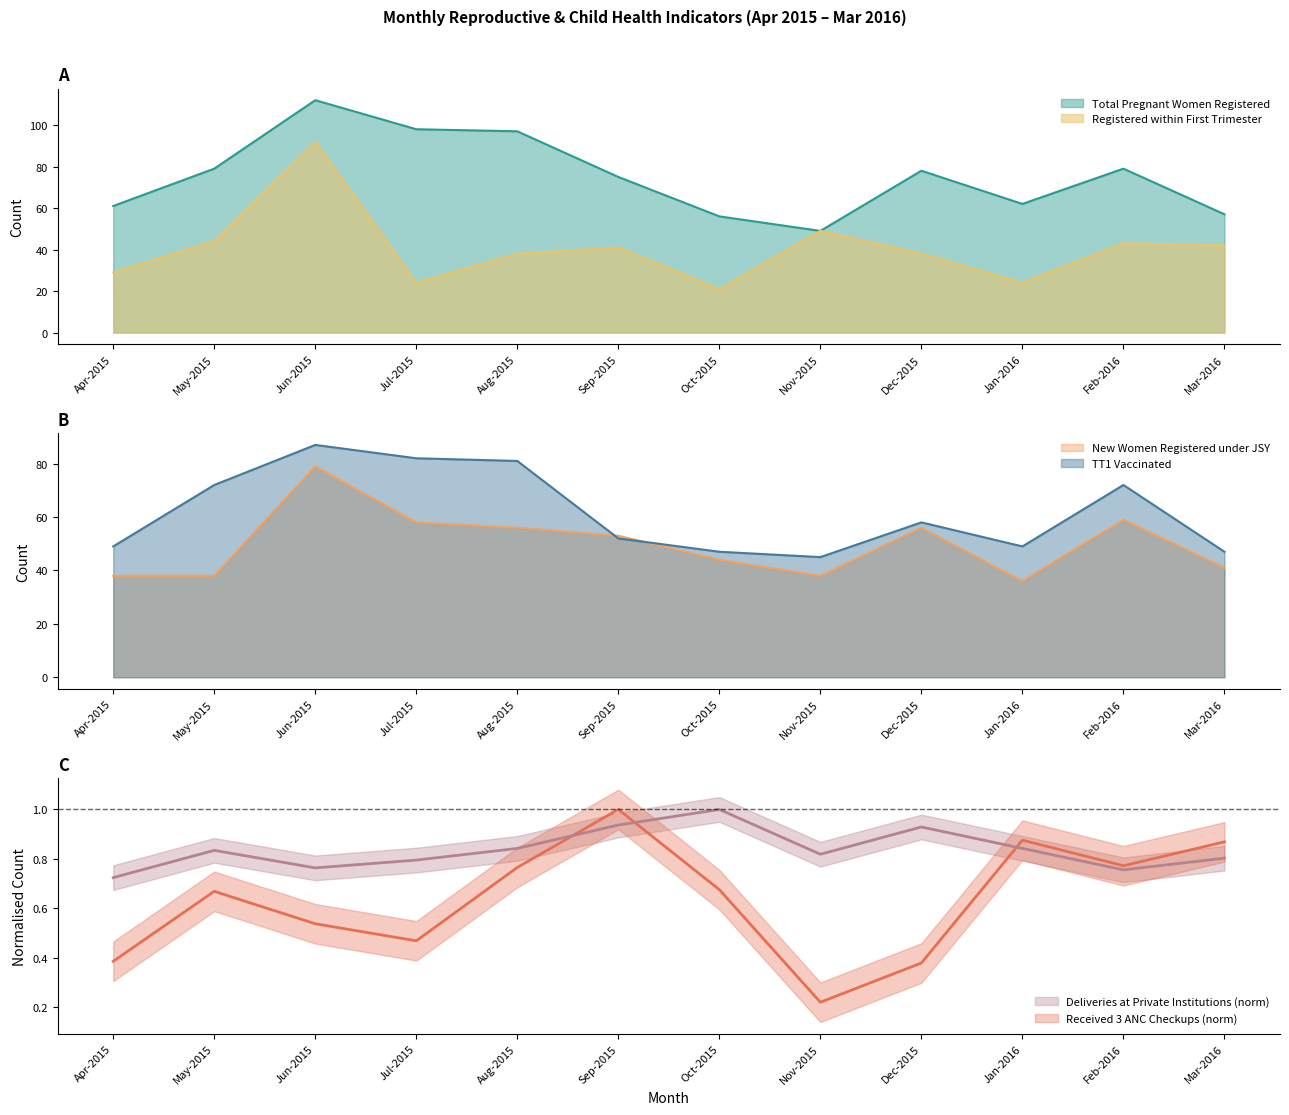

Where does the TT1 Vaccinated series first go above 58?

May-2015